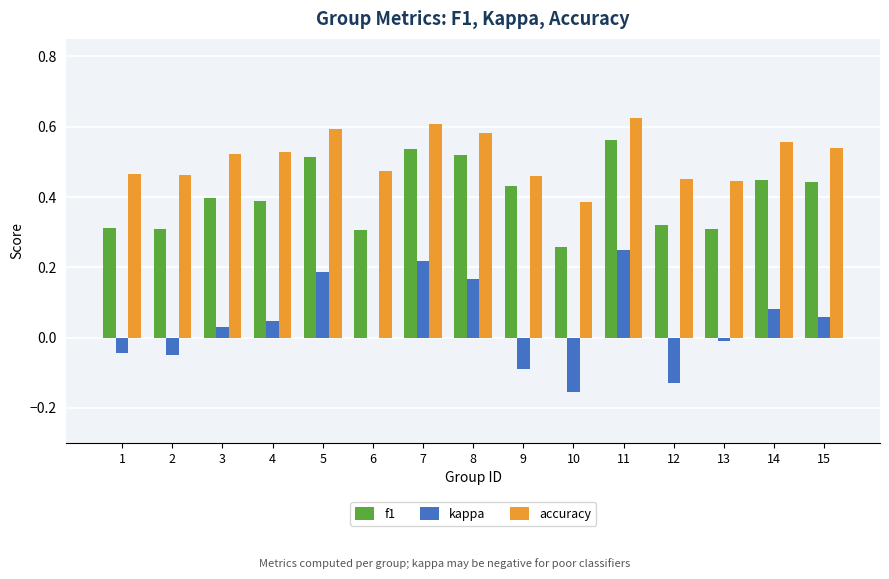

Which series changed the most between 3 and 10?

kappa